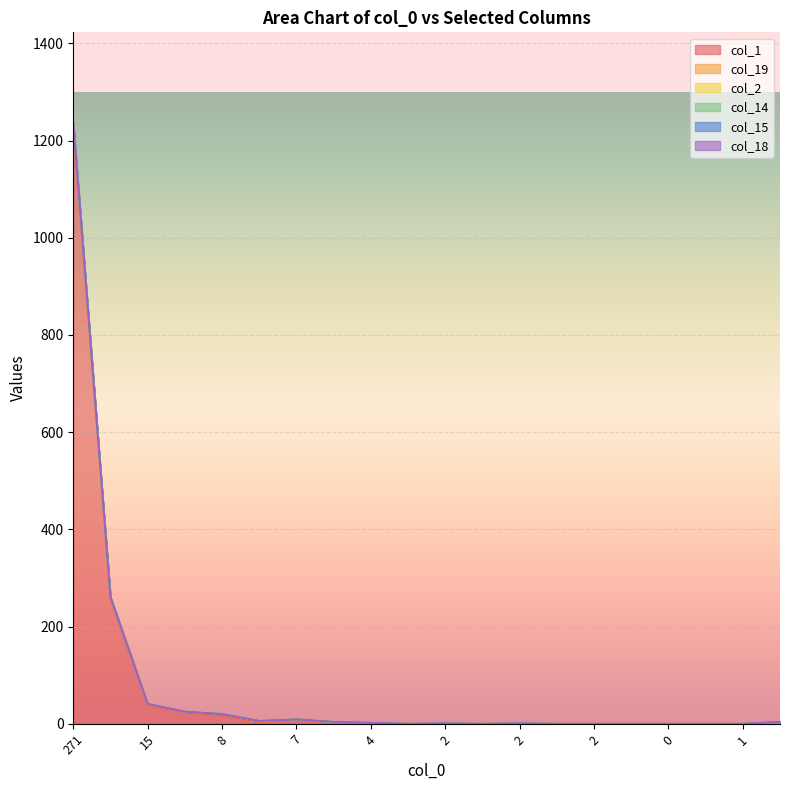

Which series has the widest spread of values?

col_1